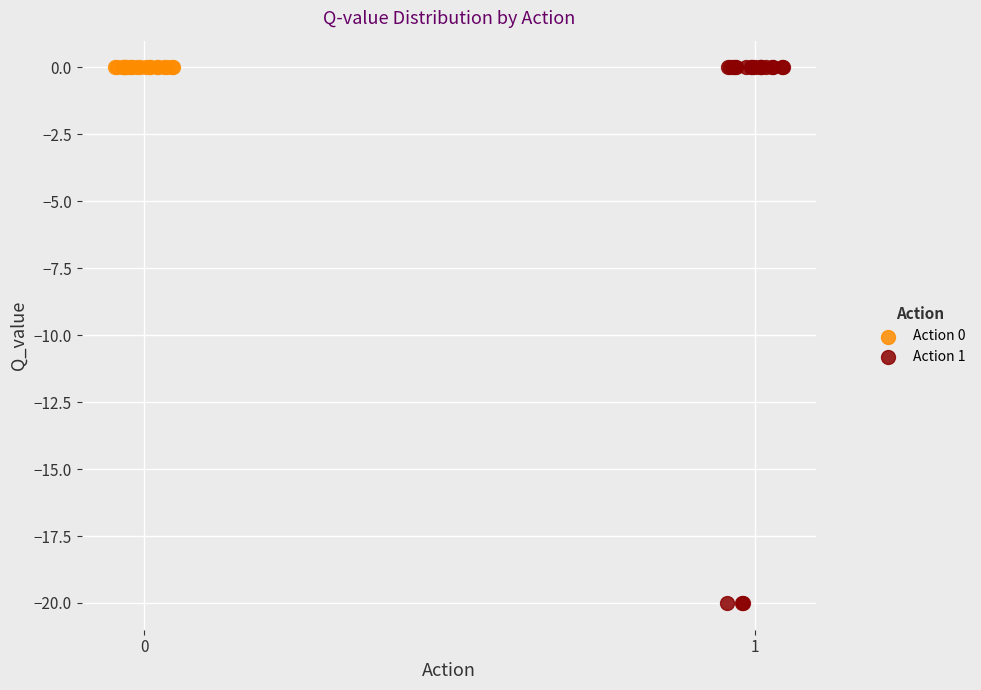

Which series reaches the minimum Y coordinate?

Action 1